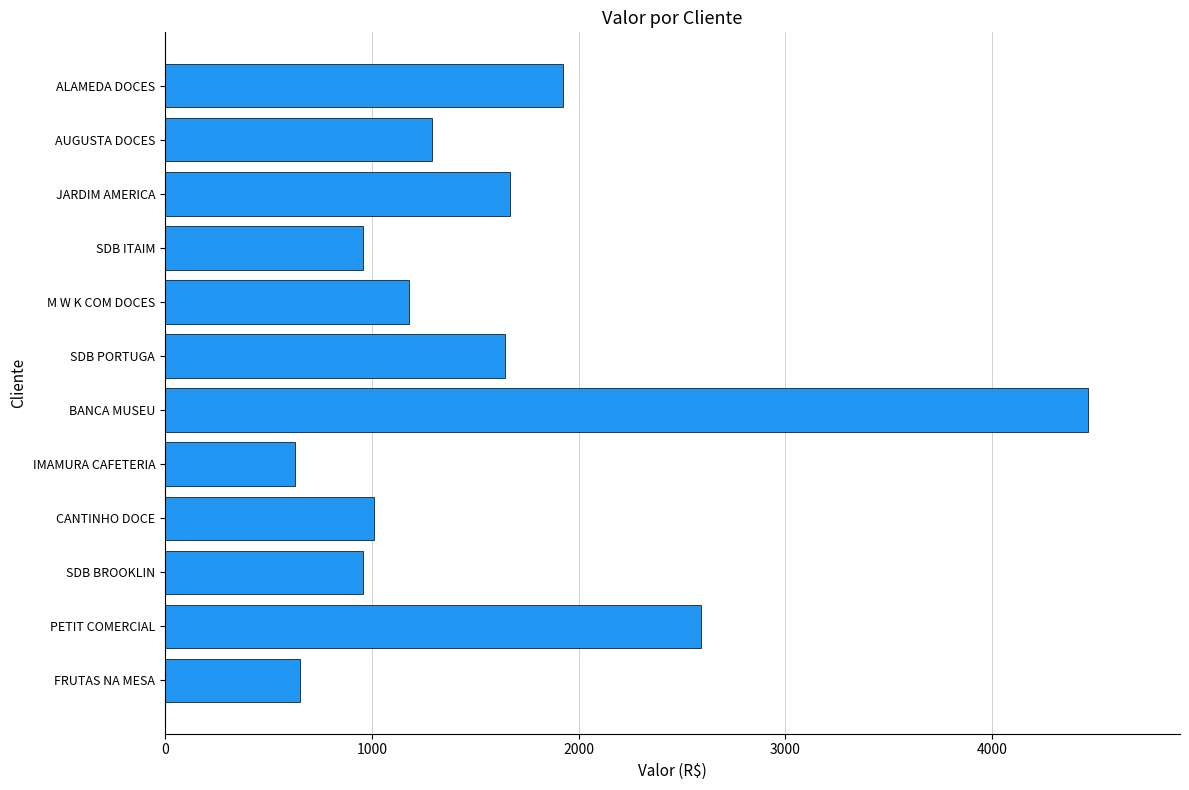

What is the maximum value shown in the chart?

4462.4